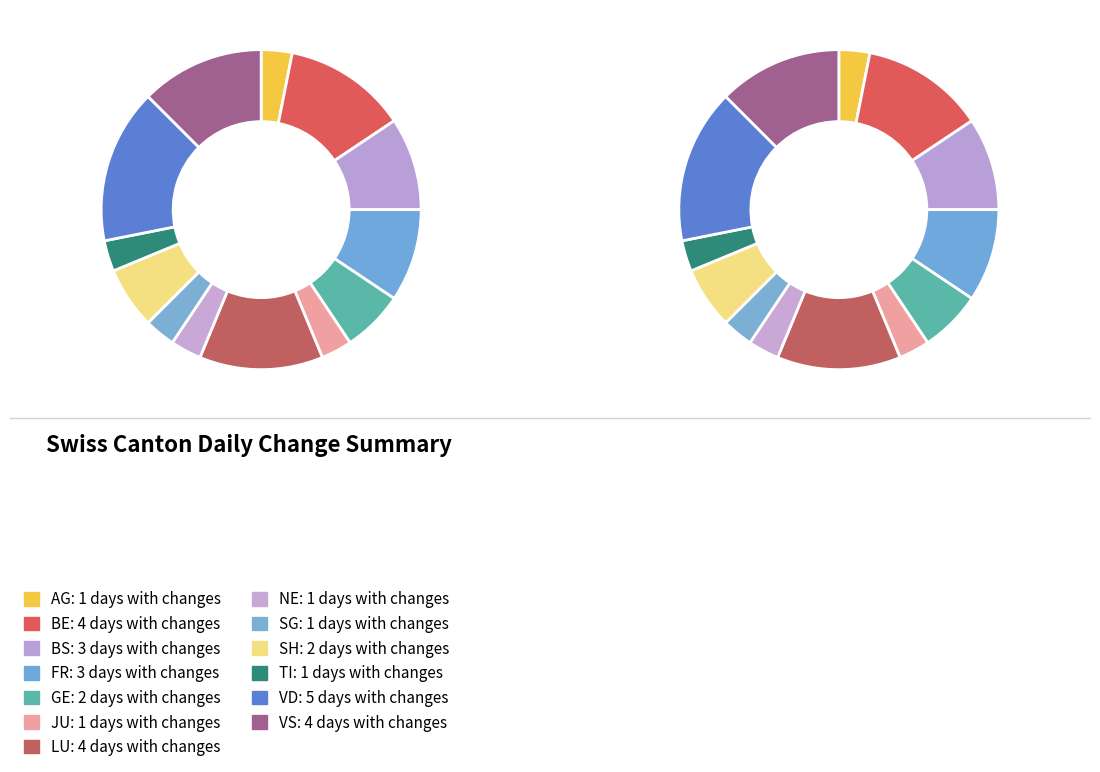

How many slices are in this pie chart?

13